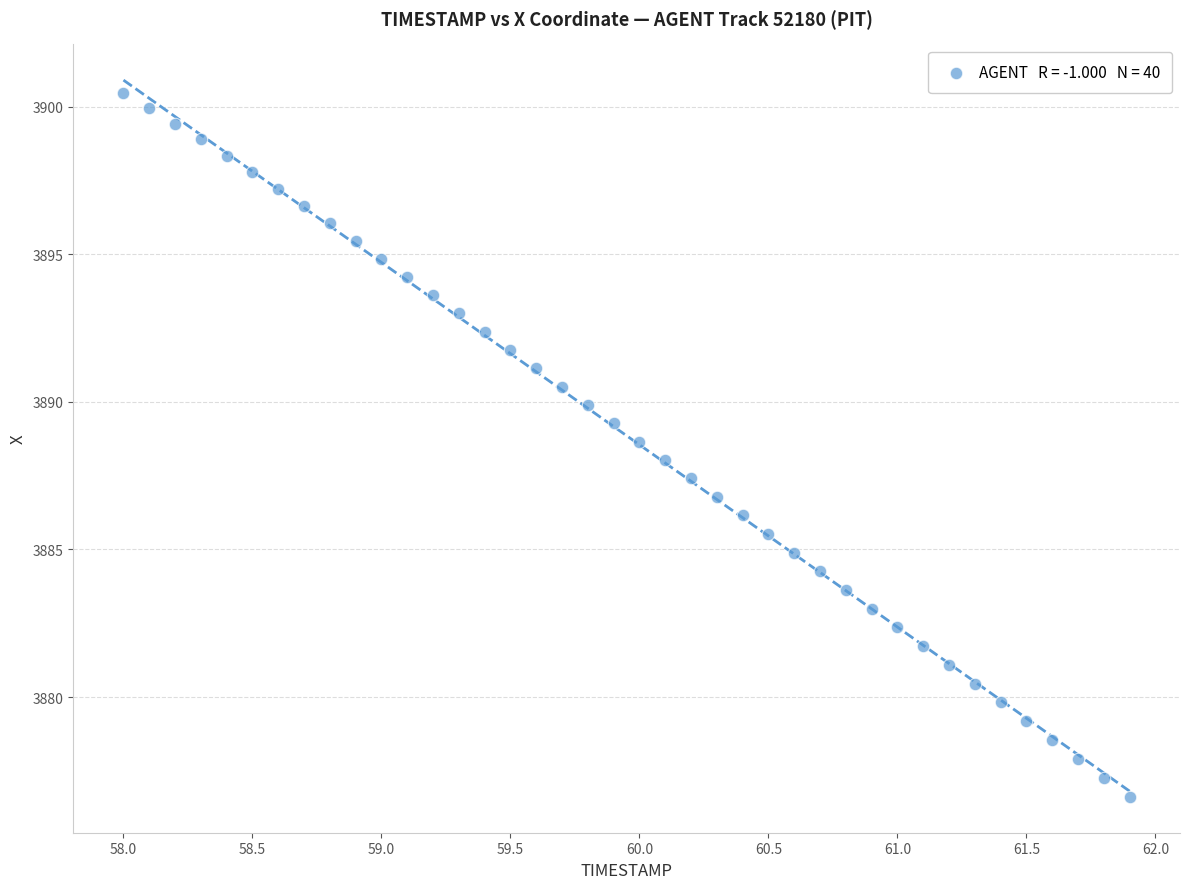

What is the range of X values (max minus min)?

3.9